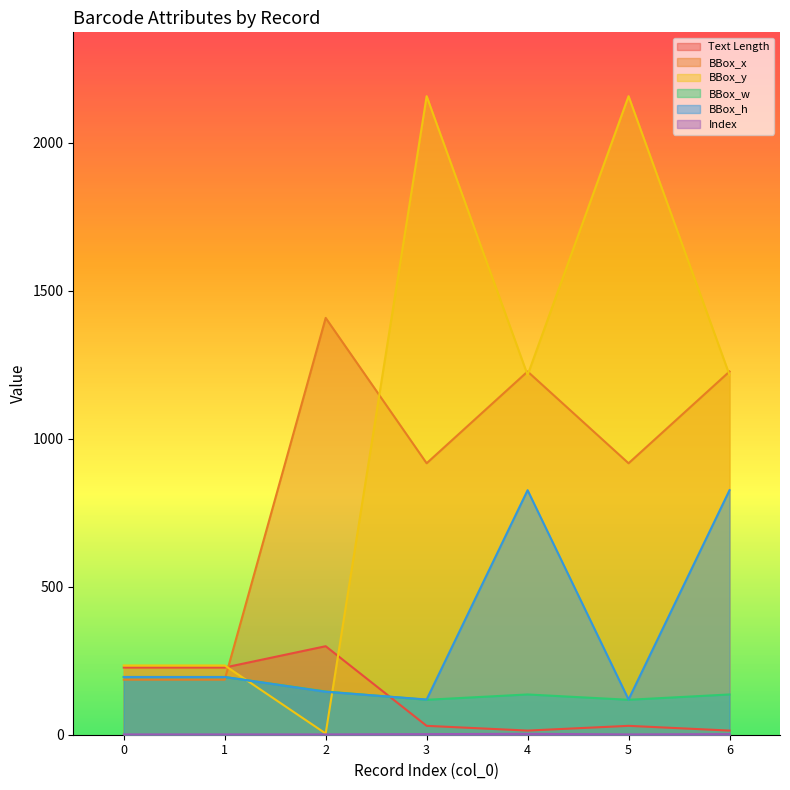

What is the sum of all BBox_w values?

1044